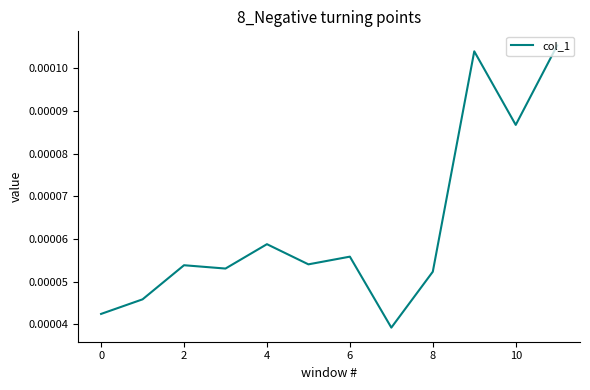

How many interior local valleys (lower than both neighbors) does the data have?

4